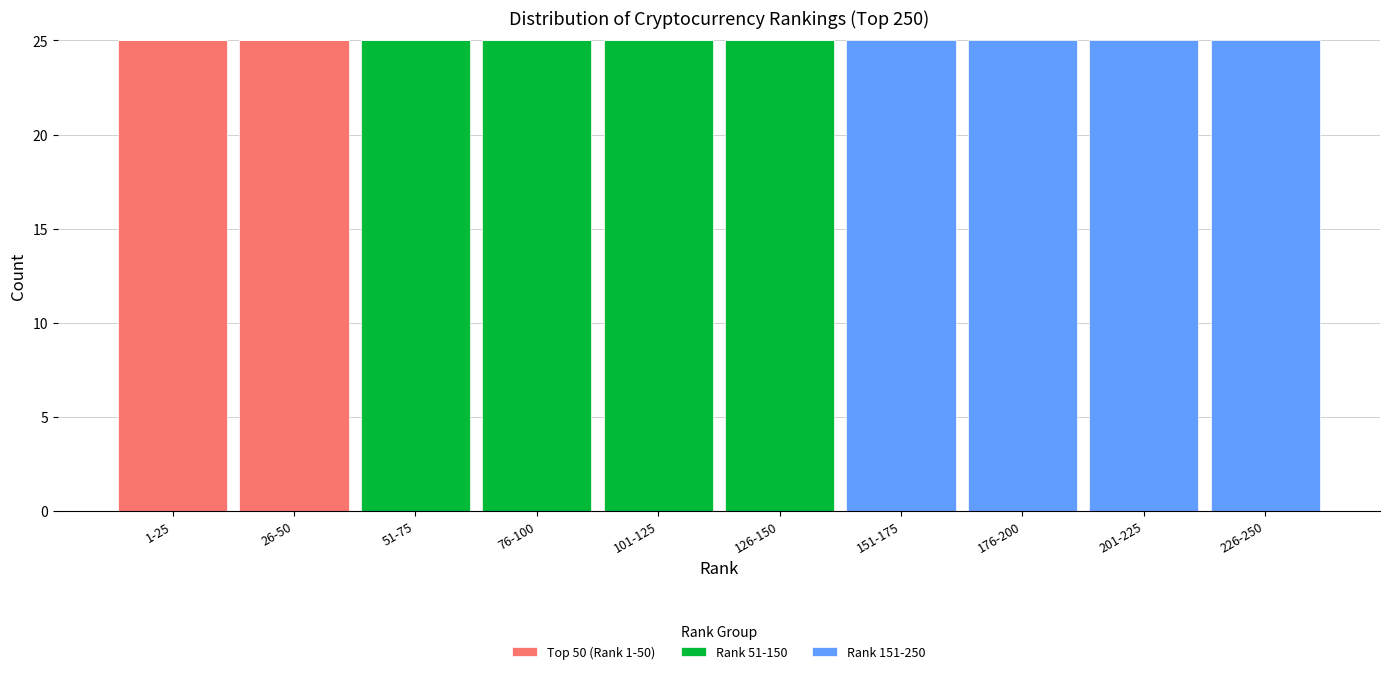

Reading left to right, list the values for the Top 50 (Rank 1-50) series.

1-25=25	26-50=25	51-75=0	76-100=0	101-125=0	126-150=0	151-175=0	176-200=0	201-225=0	226-250=0